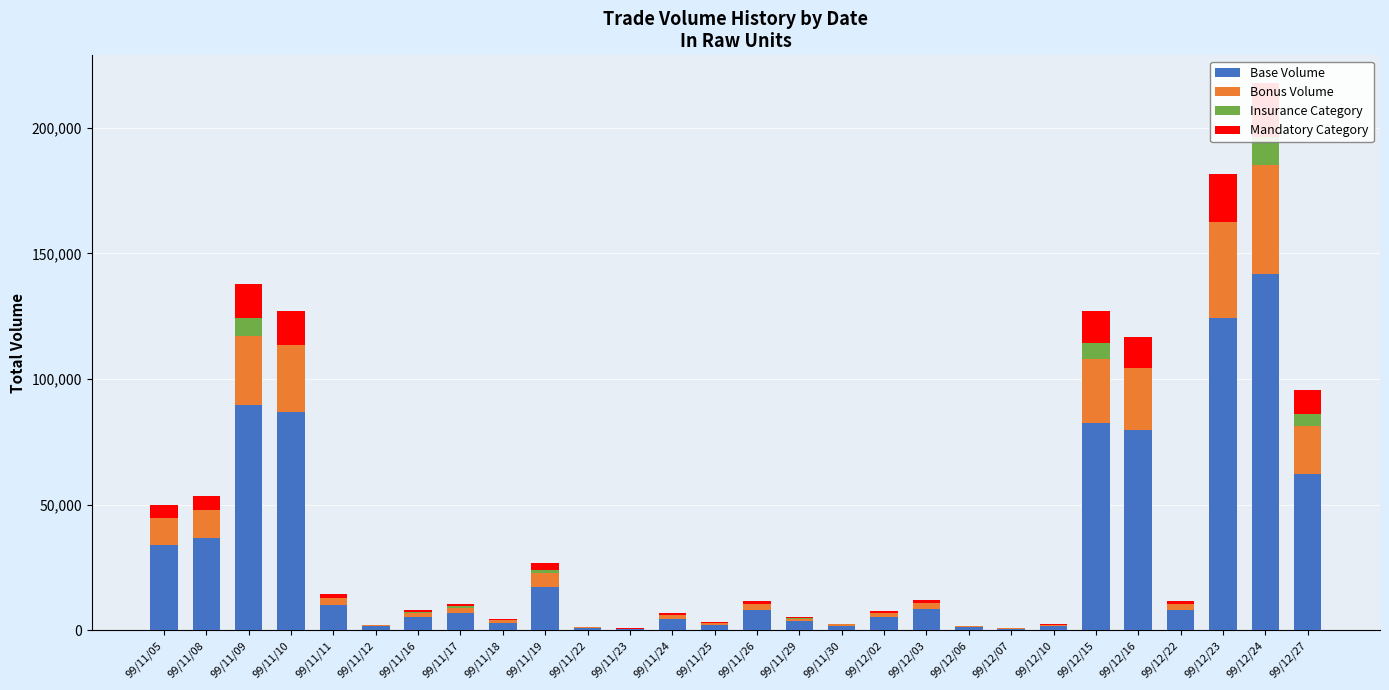

How many values in the Mandatory Category series are below 1210?

14